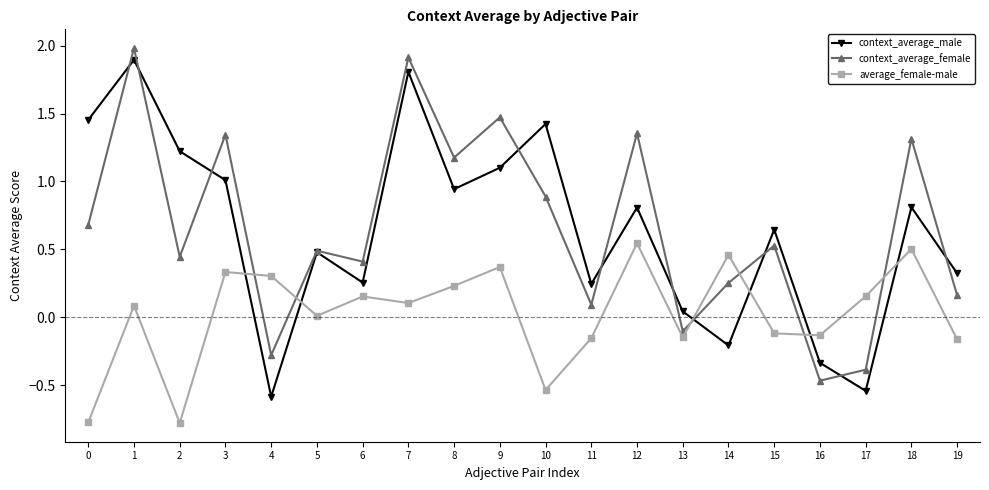

Rank the series at 2 from highest to lowest value.

context_average_male, context_average_female, average_female-male